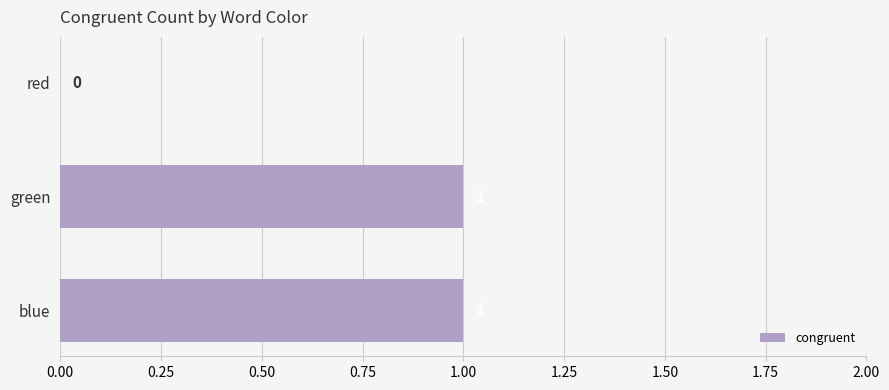

True or false: the data shows 1 at blue.

True